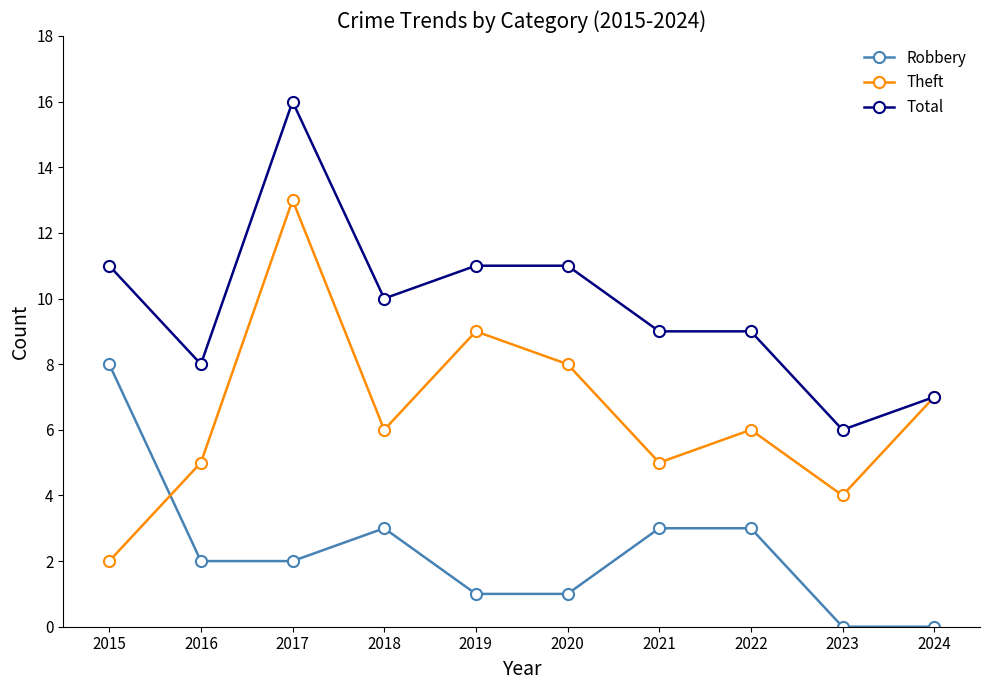

Does the chart have visible grid lines?

No